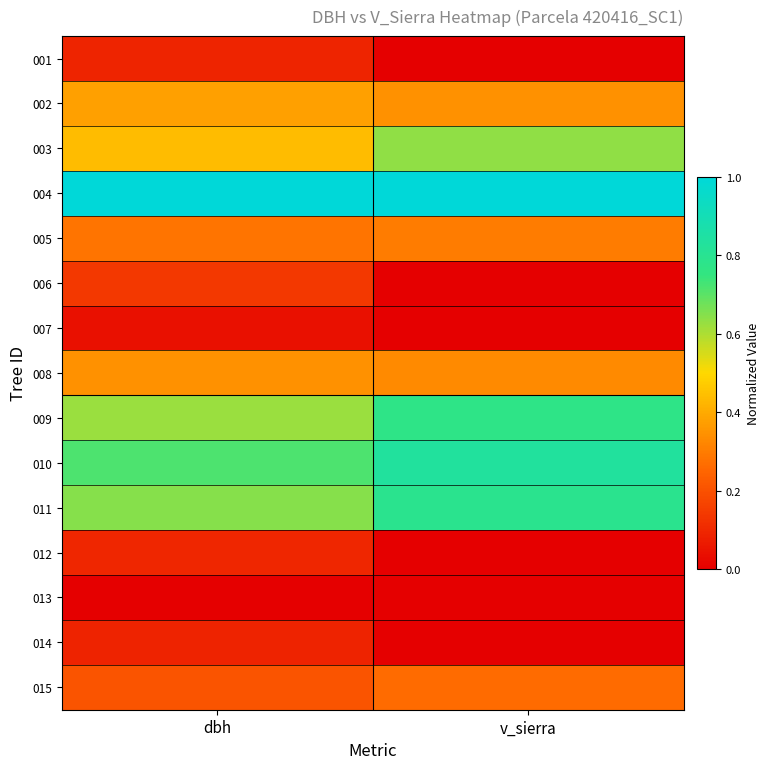

What is the greatest value displayed?

1.0